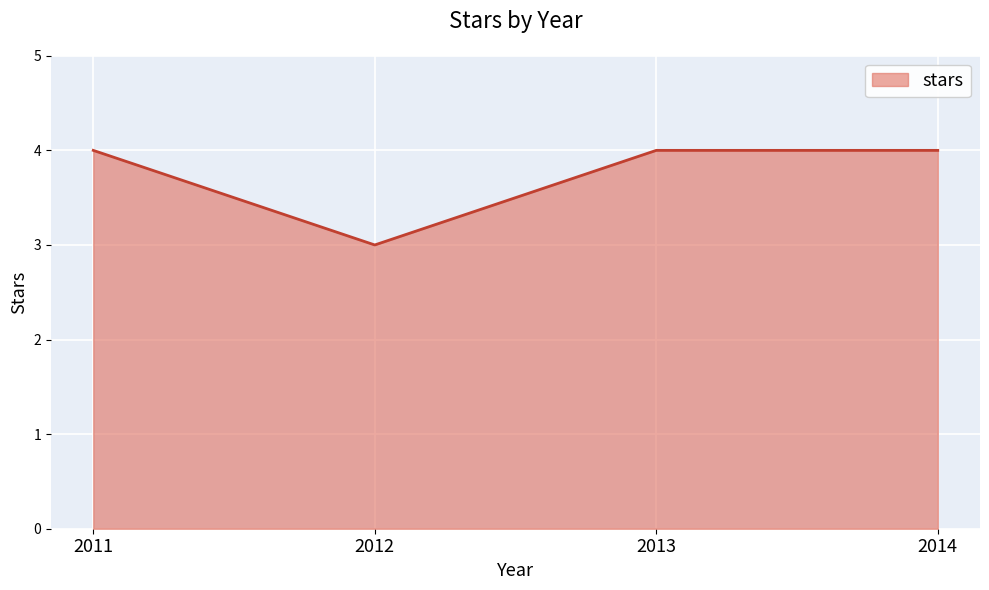

Rank the categories by value from lowest to highest.

2012, 2011, 2013, 2014